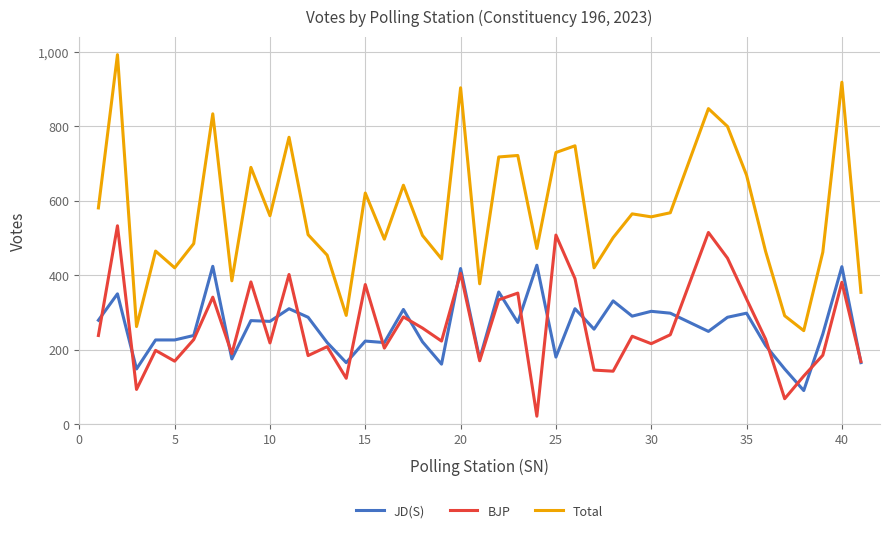

True or false: Total has more than 0 interior local peaks.

True